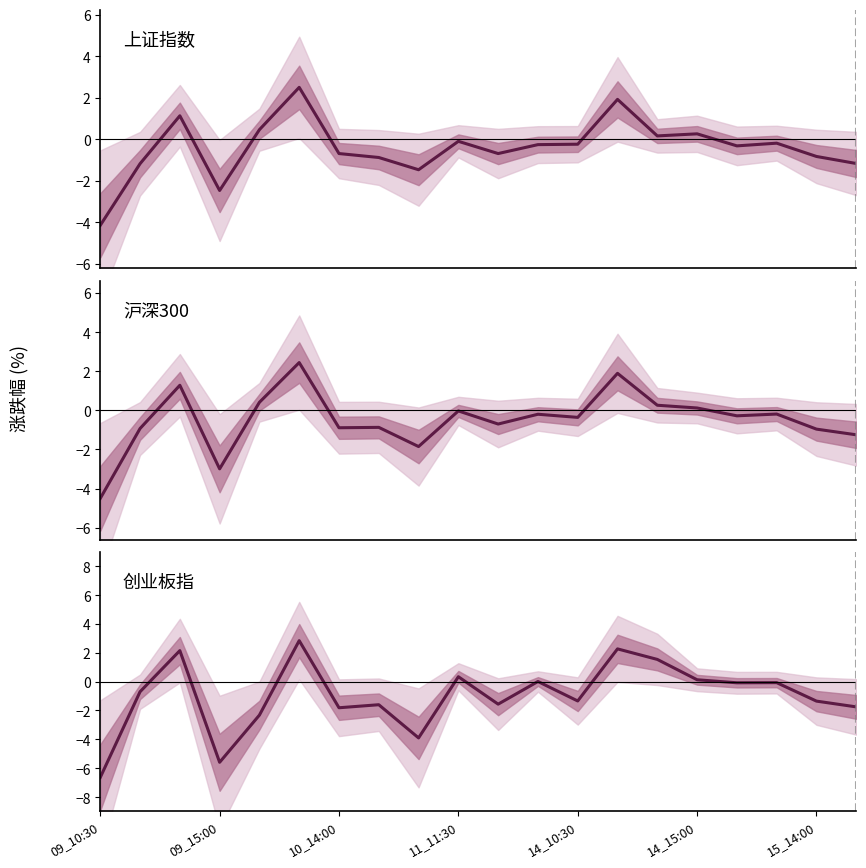

Rank the series by their maximum value, from lowest to highest.

沪深300, 上证指数, 创业板指